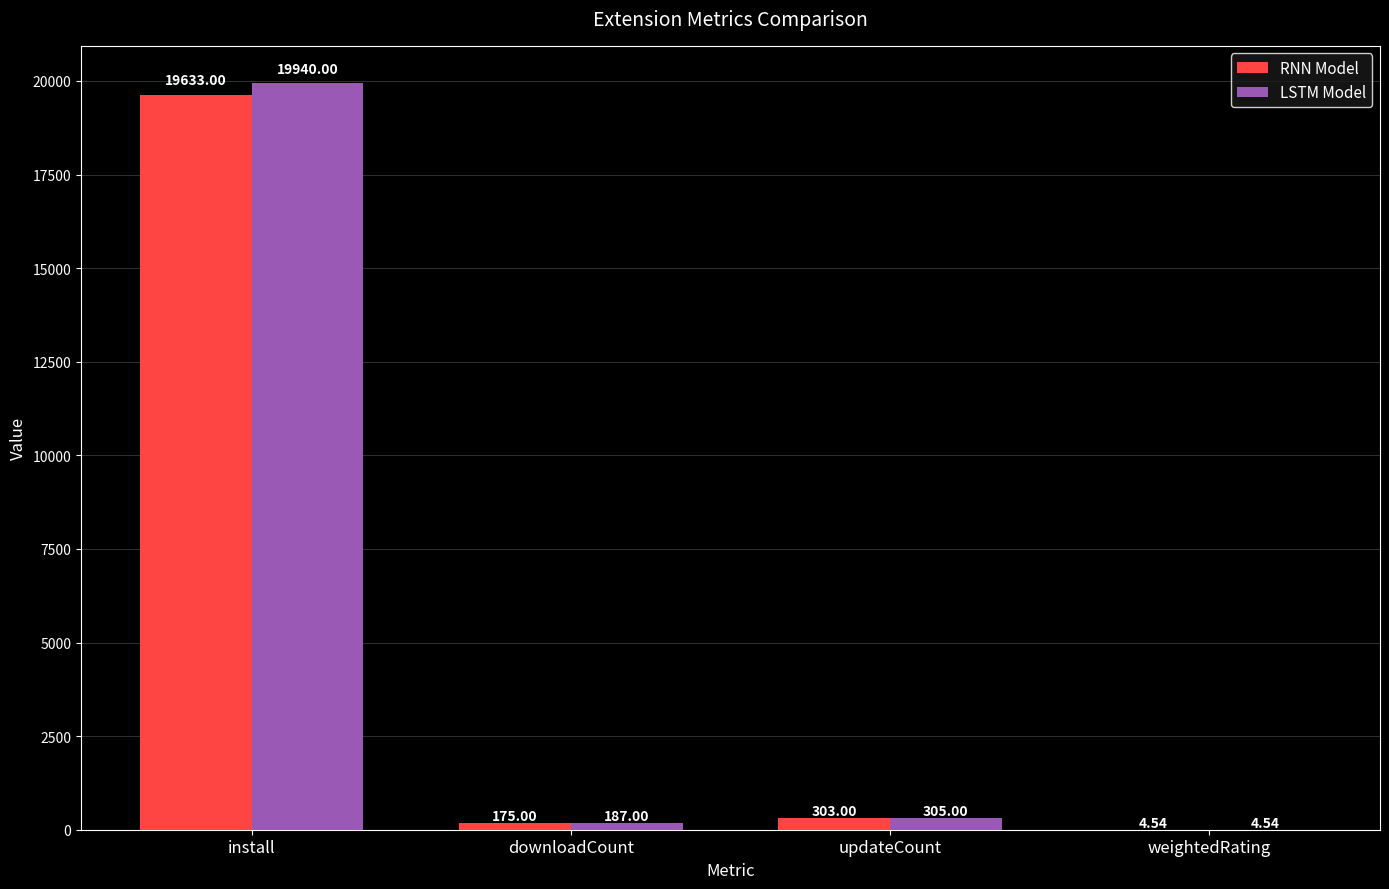

Count the number of categories in the chart.

4